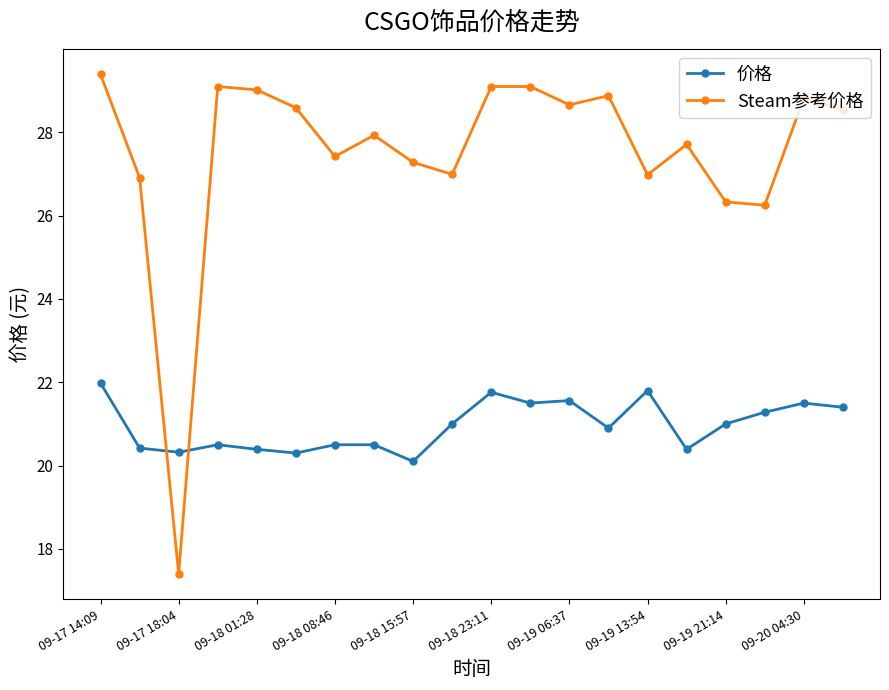

Which series has the largest total across all categories?

Steam参考价格